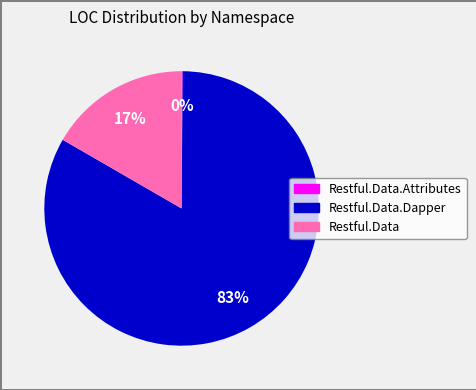

Does any single category account for the majority?

Yes